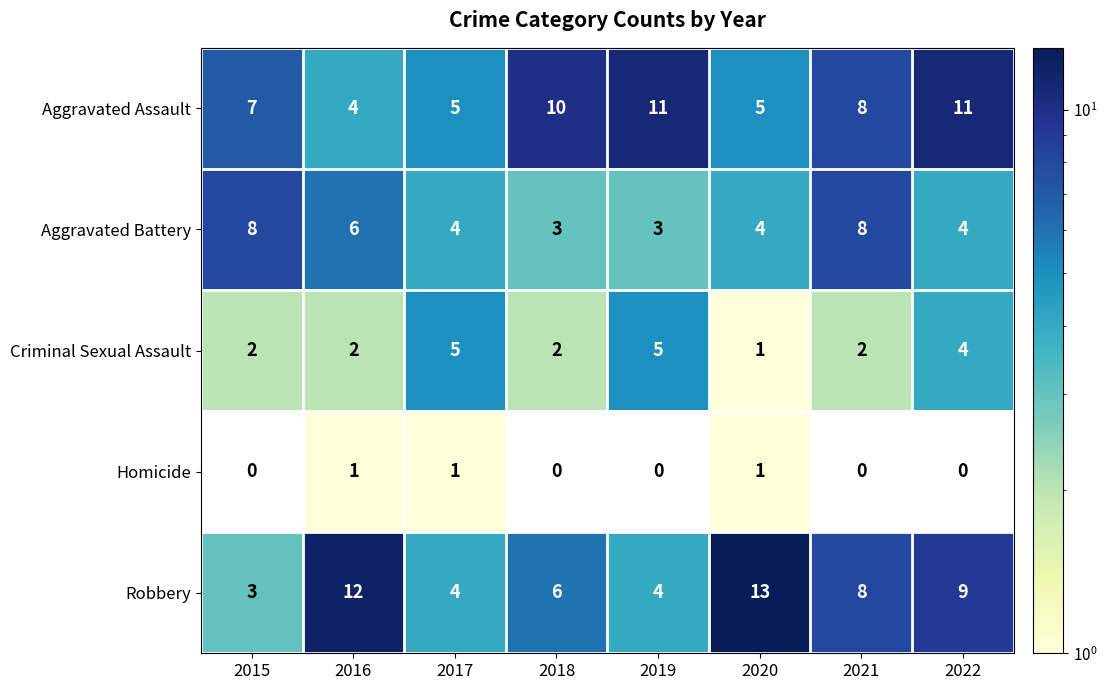

List the series in order of their peak value, highest first.

Robbery, Aggravated Assault, Aggravated Battery, Criminal Sexual Assault, Homicide